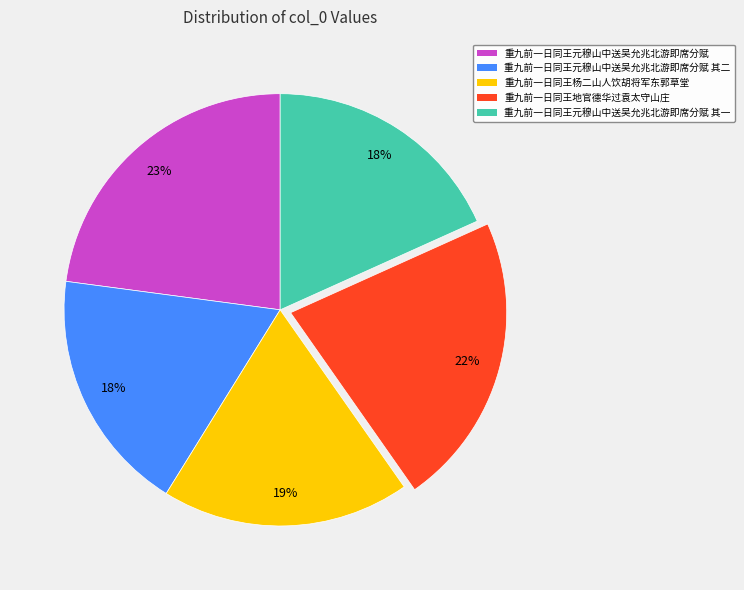

Count the number of slices in the pie.

5